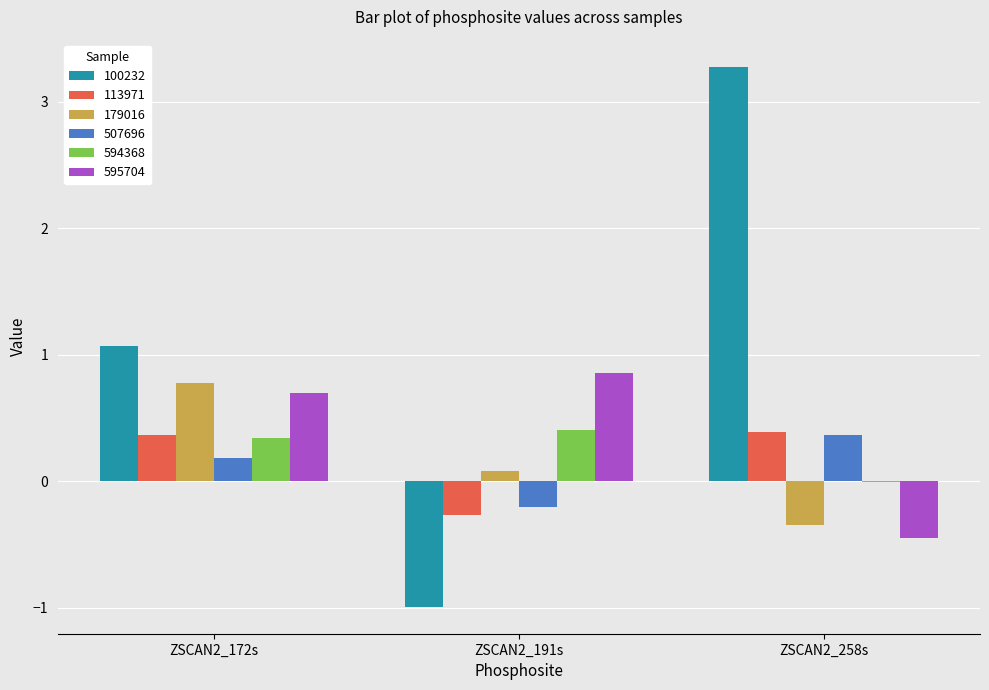

What are all the series names shown in the legend?

100232, 113971, 179016, 507696, 594368, 595704